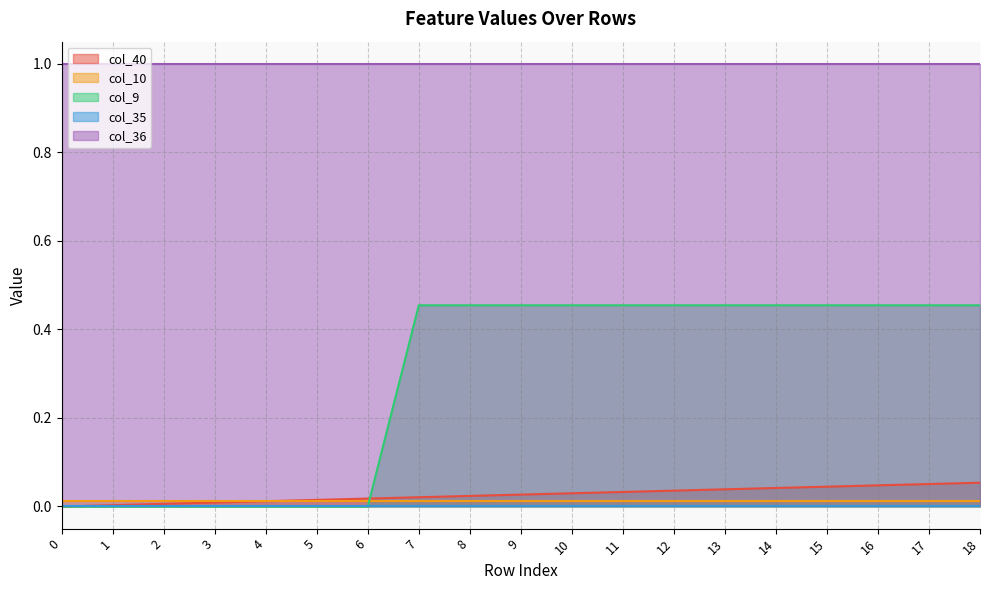

At 18, list the series in order from smallest to largest.

col_35, col_10, col_40, col_9, col_36